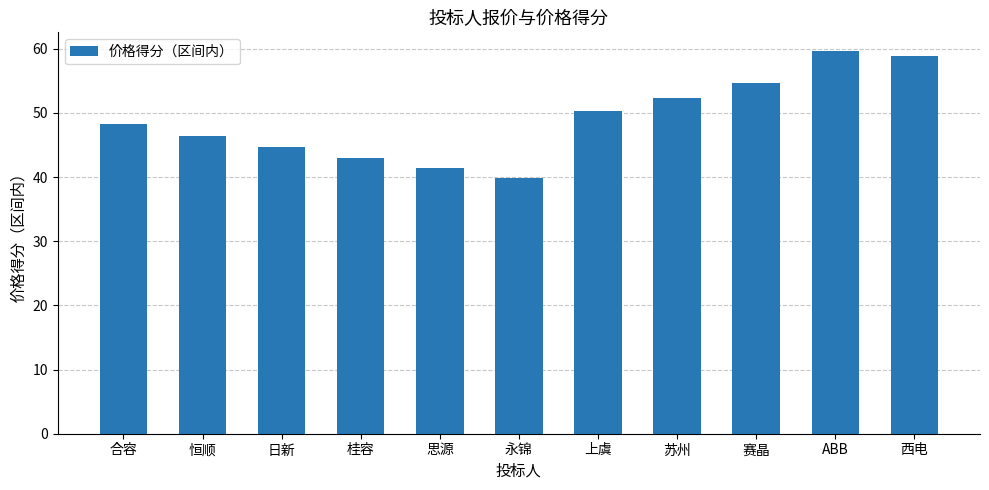

Between 日新 and 上虞, which is larger?

上虞